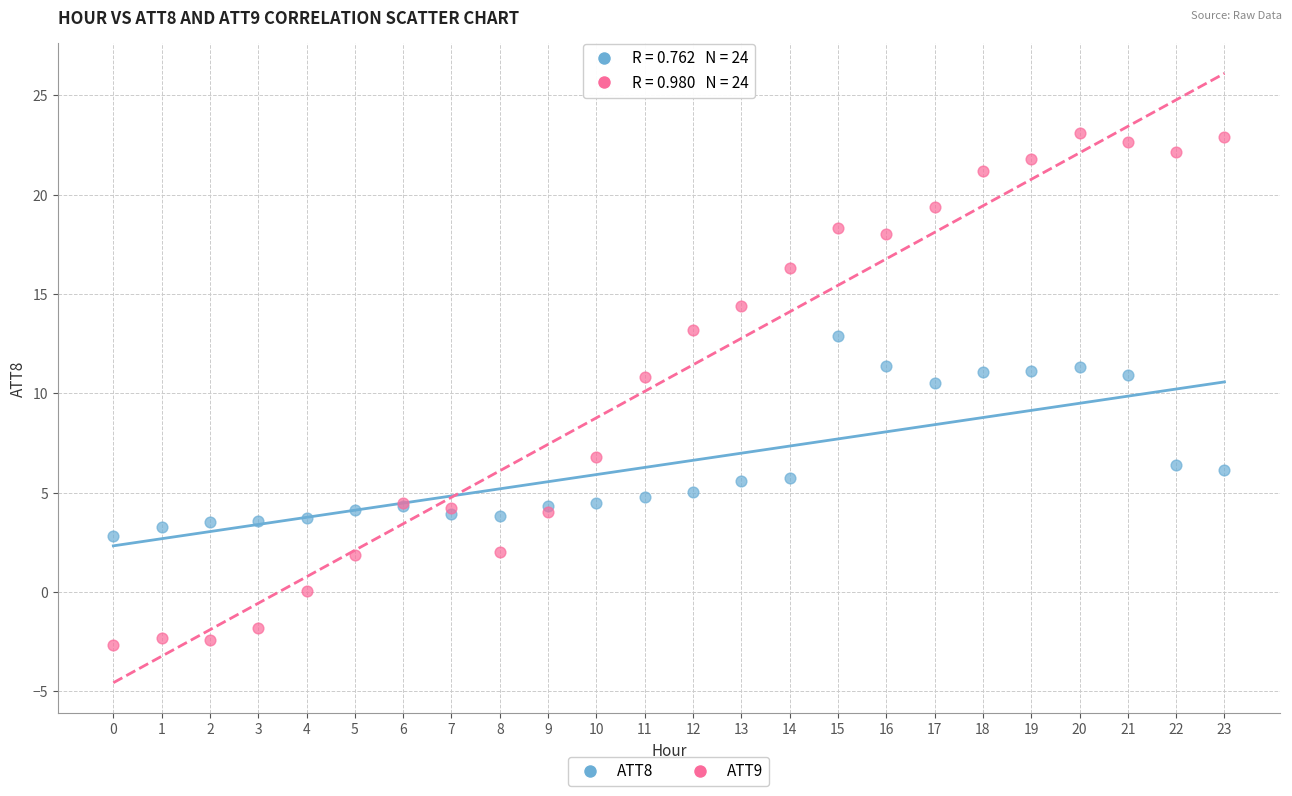

Which series reaches the minimum Y coordinate?

ATT9